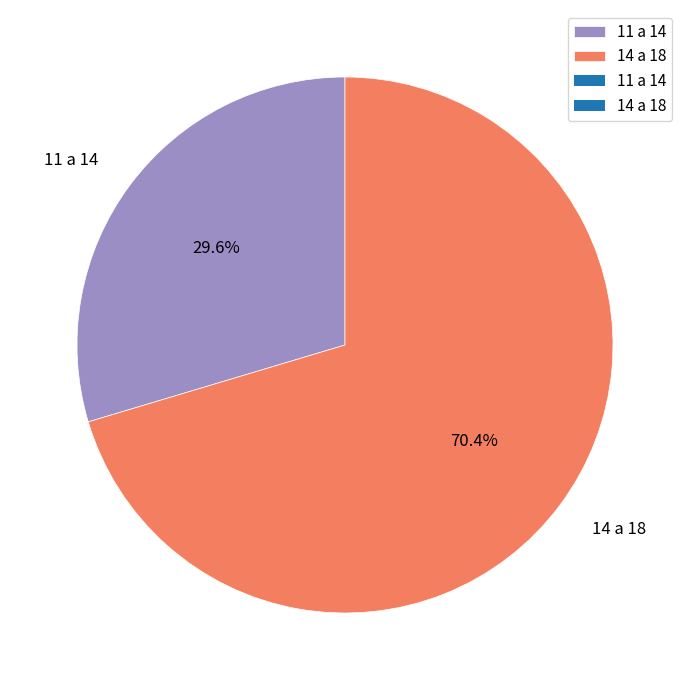

Is 11 a 14 the majority of the pie?

No